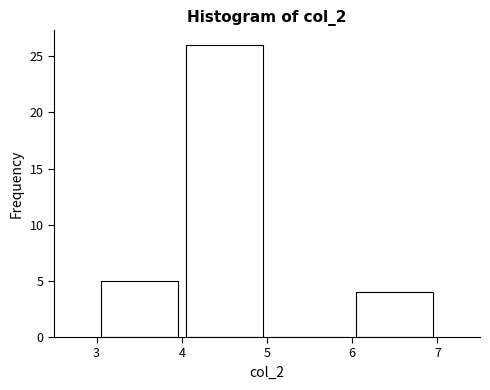

What is the height of the bar covering 6 to 7 on the x-axis? The values are not printed on the chart, so give them approximately, as read against the axis.

4